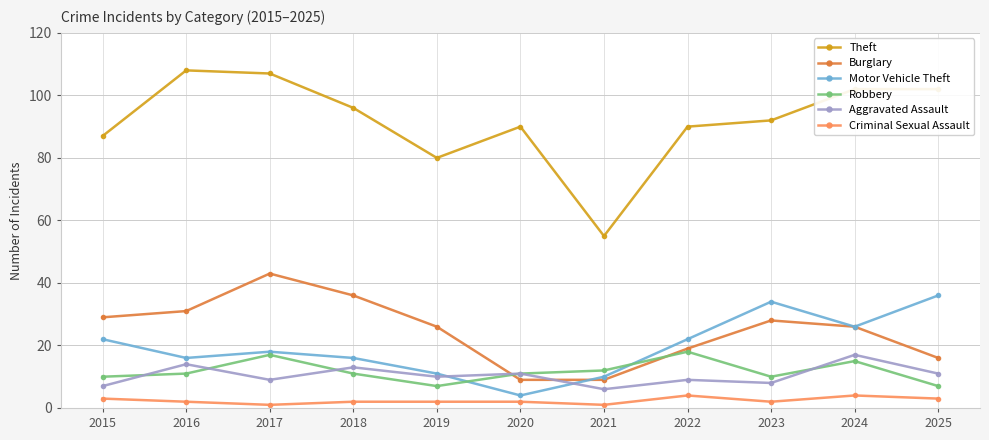

Which series has the largest range (max minus min)?

Theft